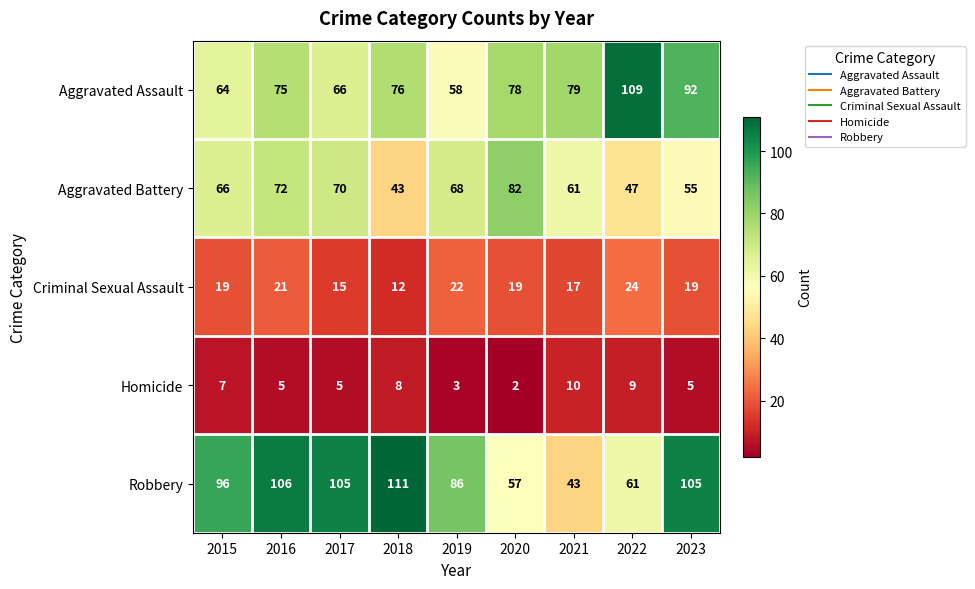

What is the greatest value displayed?

111